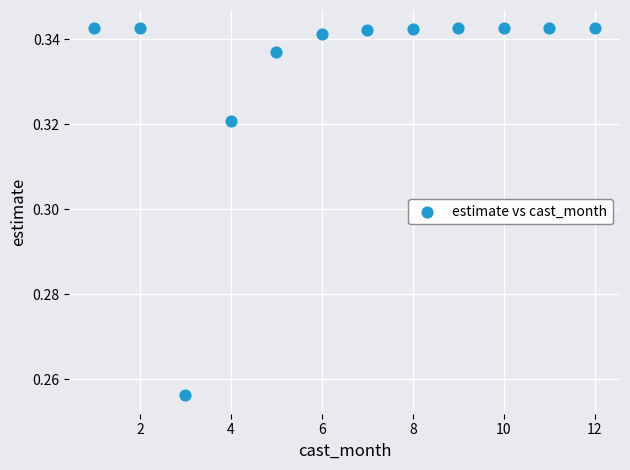

What is the range of X values (max minus min)?

11.0